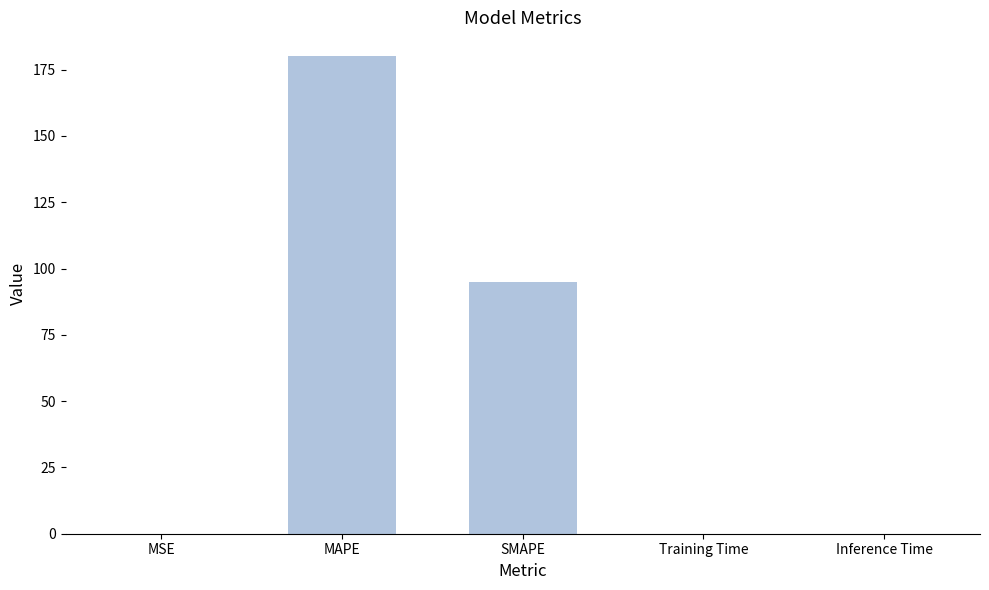

What is the sum of all values?

275.0